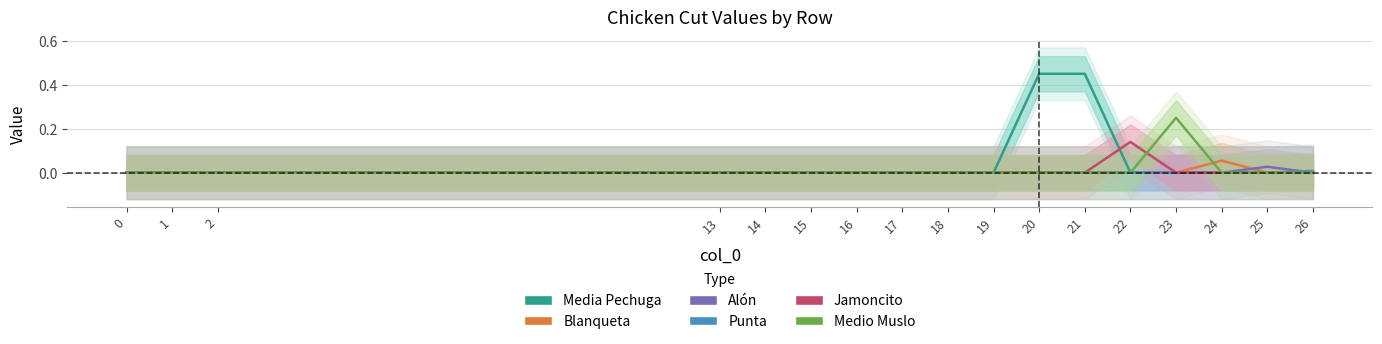

Which category has the highest value across all series?

20